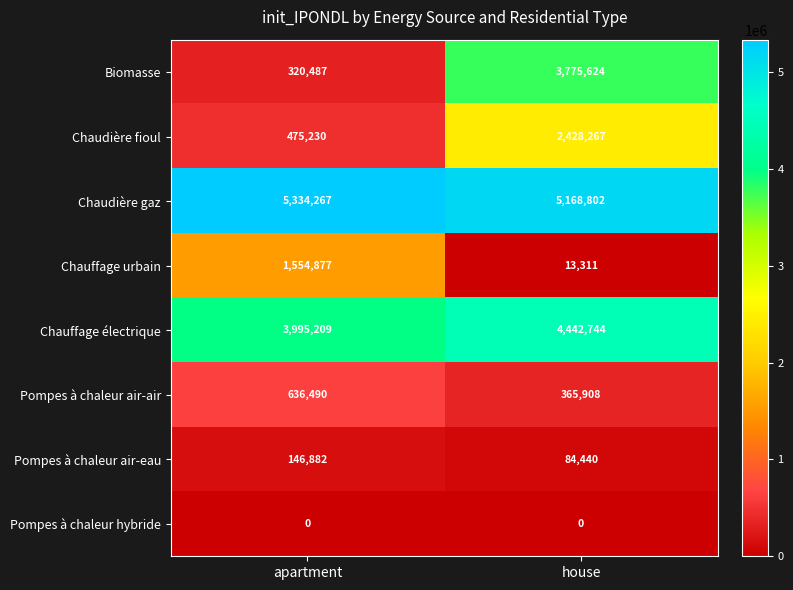

The value of Pompes à chaleur air-air at house is 125118. True or false?

False